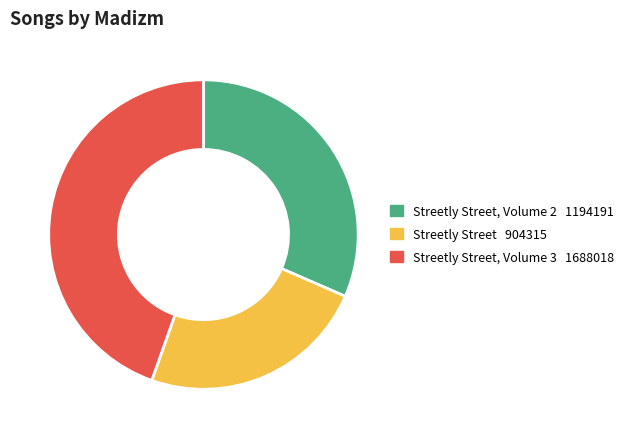

Is there a majority slice in this chart?

No